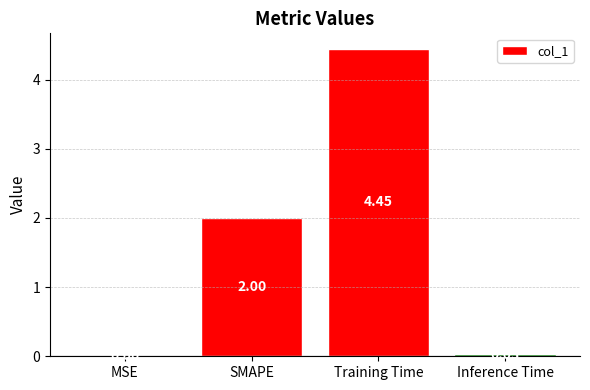

What is the sum of all values?

6.5